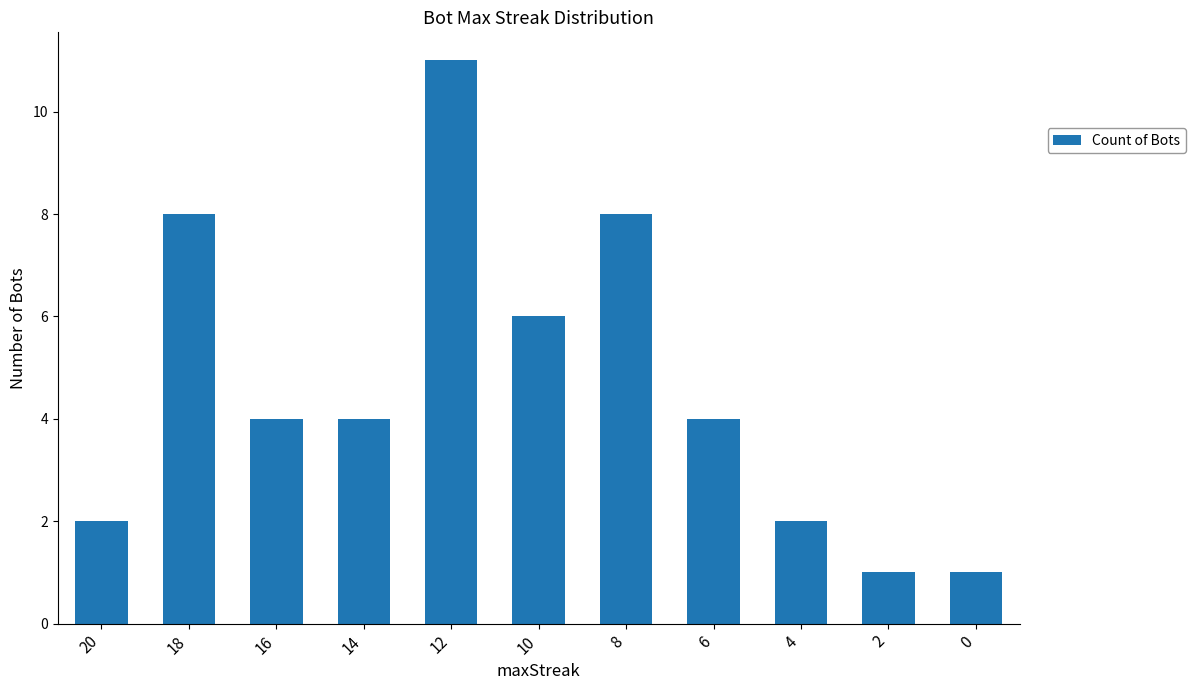

What is the sum of the values at 8 and 10?

14